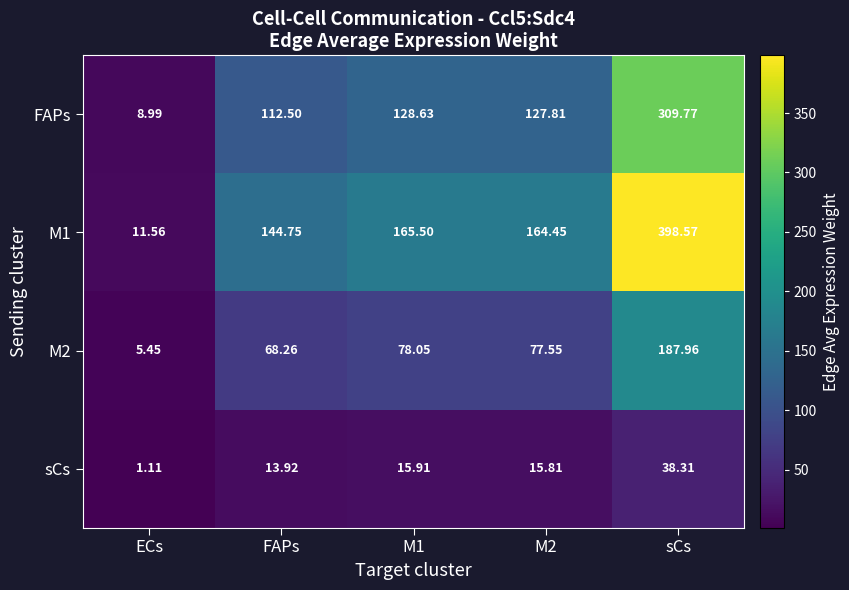

Is the value of sCs at M2 greater than the value of M1 at M2?

No